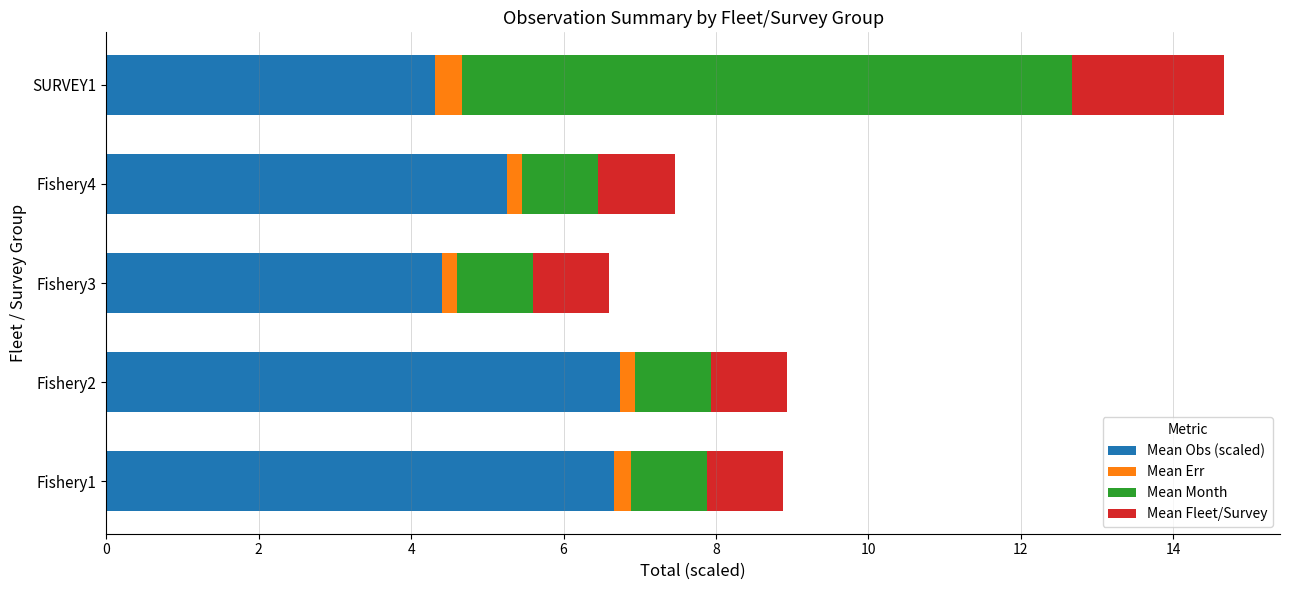

Count the Mean Obs (scaled) values in the range 4 to 6.

3